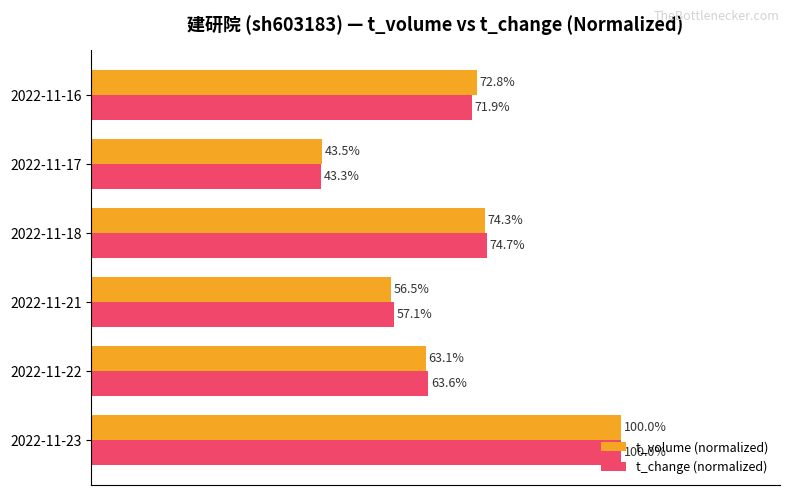

At which category is the sum across all series the highest?

2022-11-23